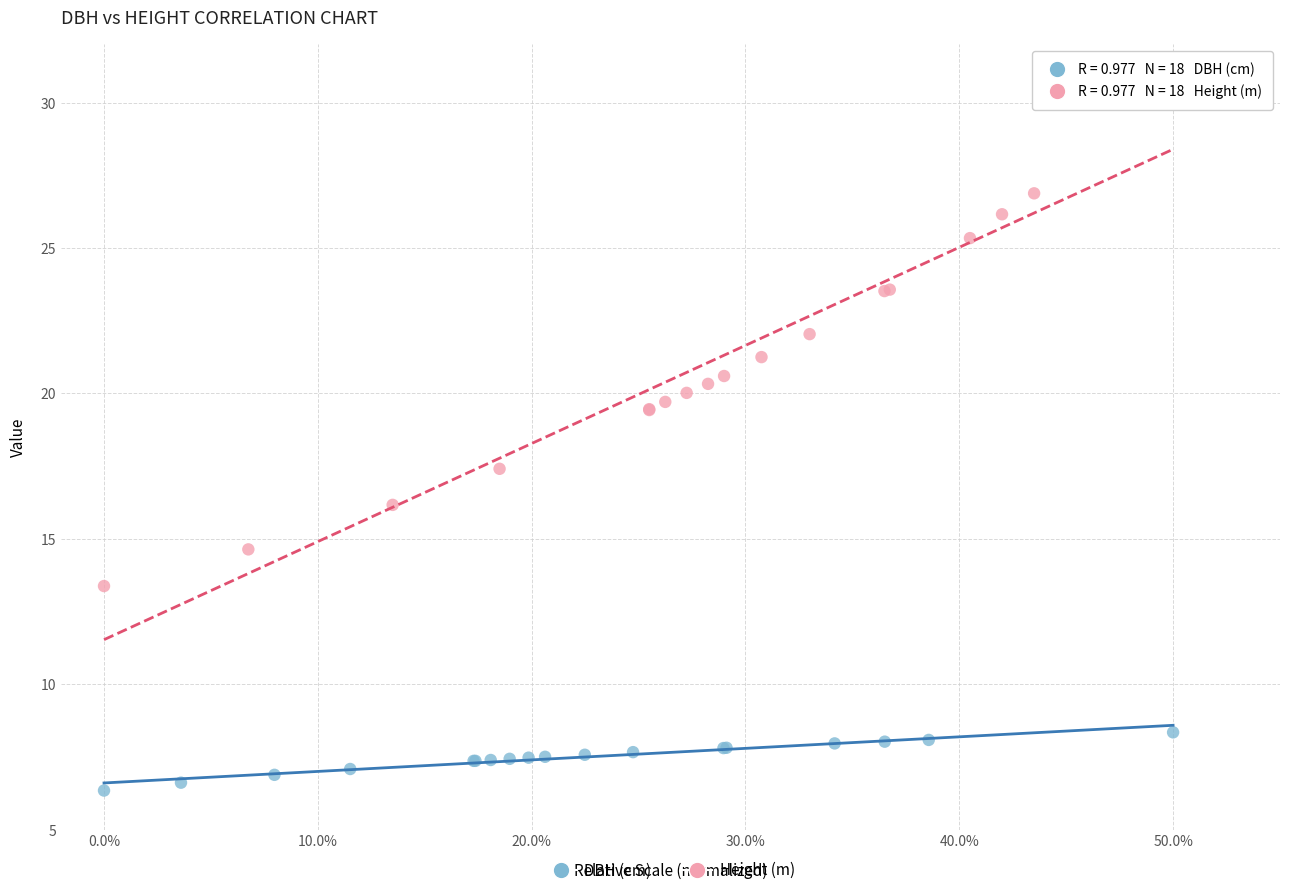

Which series has the largest Y range (max minus min)?

Height (m)